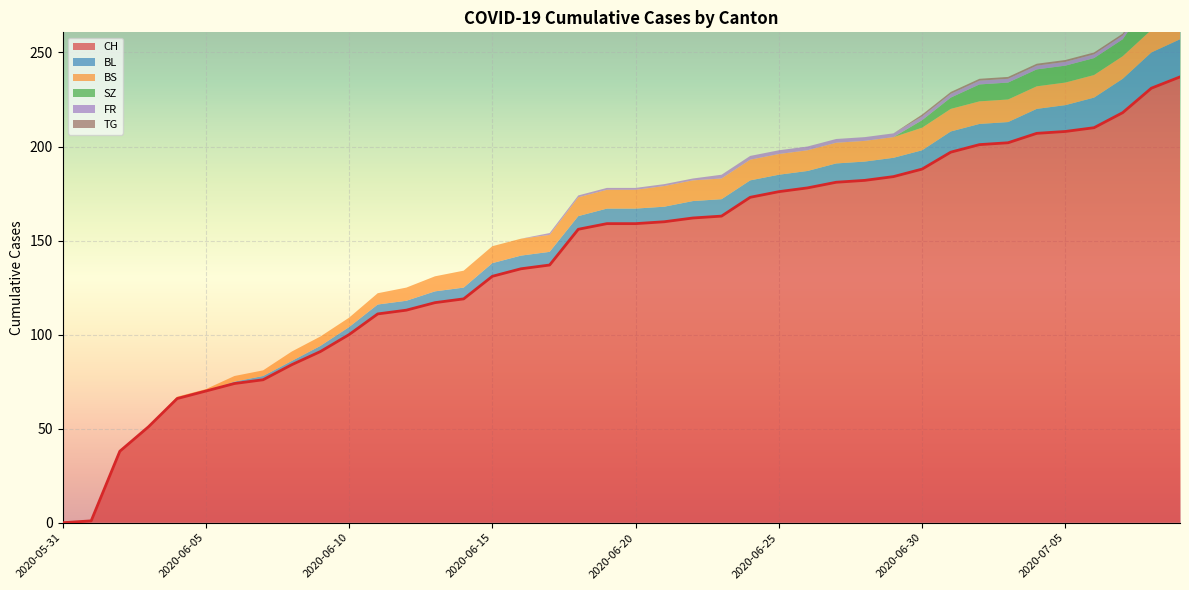

Which series has the largest range (max minus min)?

CH